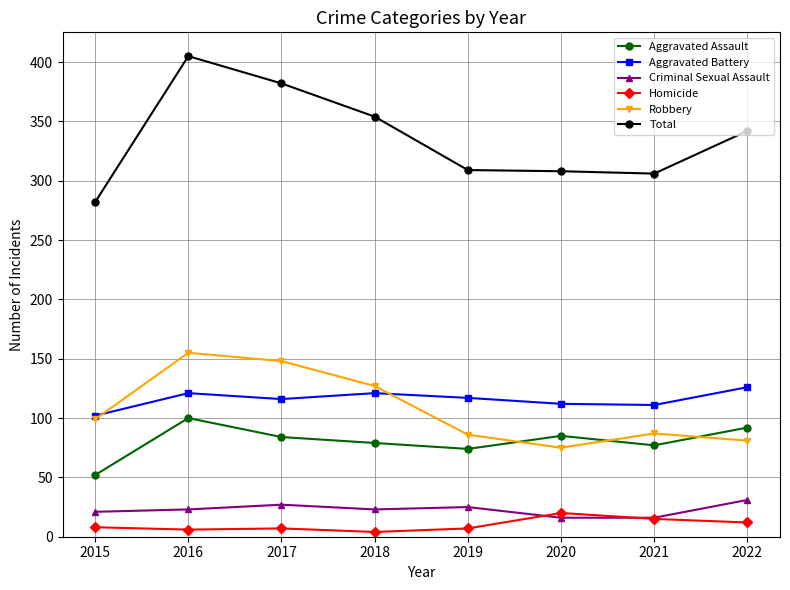

What is the minimum value for Criminal Sexual Assault?

16